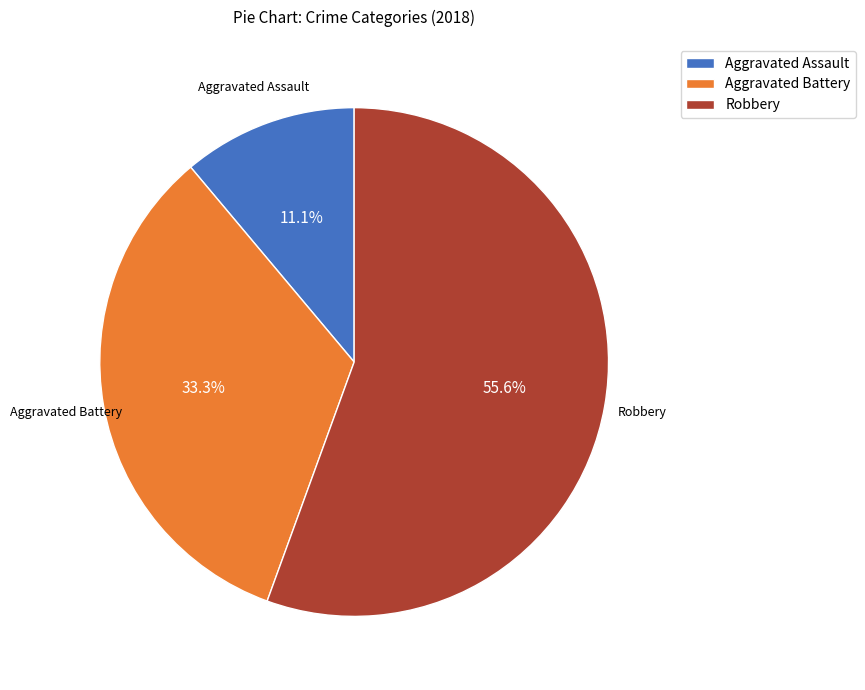

Does any single category account for the majority?

Yes